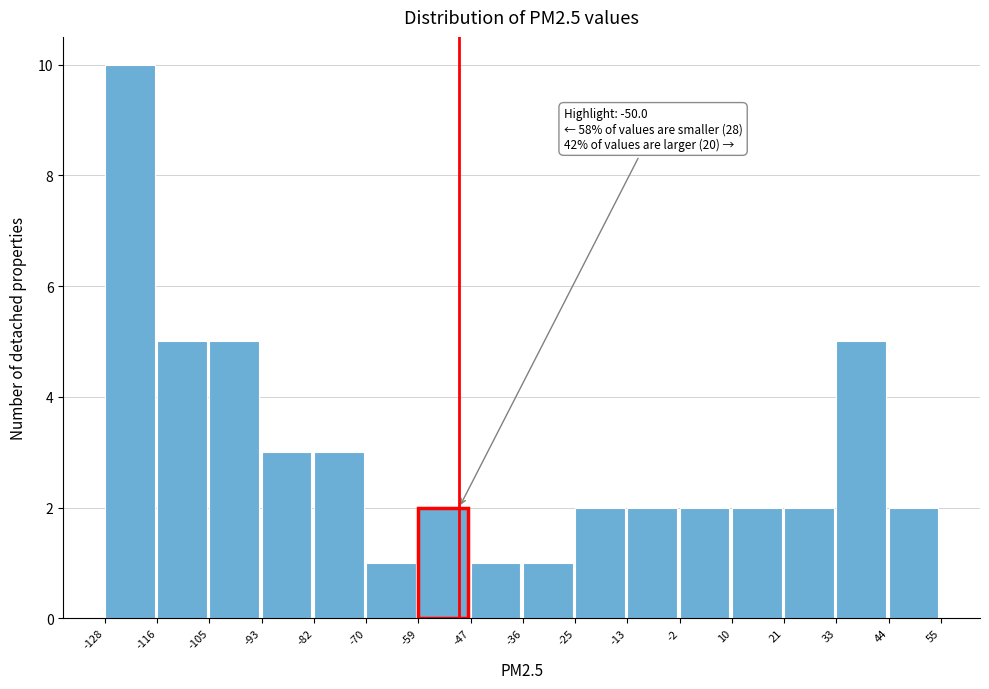

Over which range of the x-axis is the bar tallest?

-128 to -116